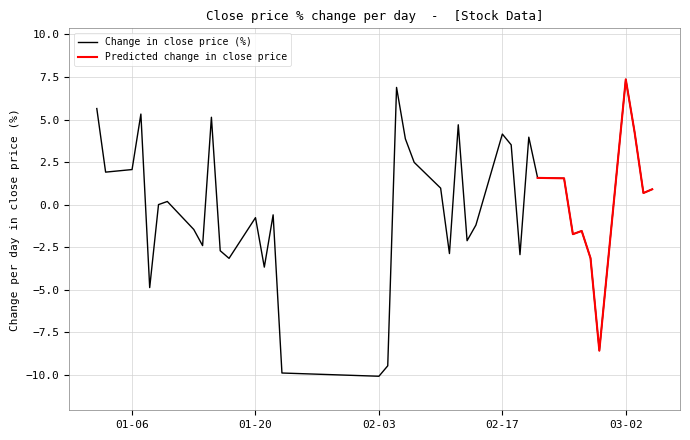

Reading right to left, extract all data points from this chart.

0.9	0.7	4.3	7.4	-8.6	-3.1	-1.5	-1.7	1.5	1.6	4.0	-2.9	3.5	4.1	-1.2	-2.1	4.7	-2.9	1.0	2.5	3.9	6.9	-9.5	-10.1	-9.9	-0.6	-3.7	-0.8	-3.2	-2.7	5.1	-2.4	-1.5	0.2	0.0	-4.9	5.3	2.1	1.9	5.6